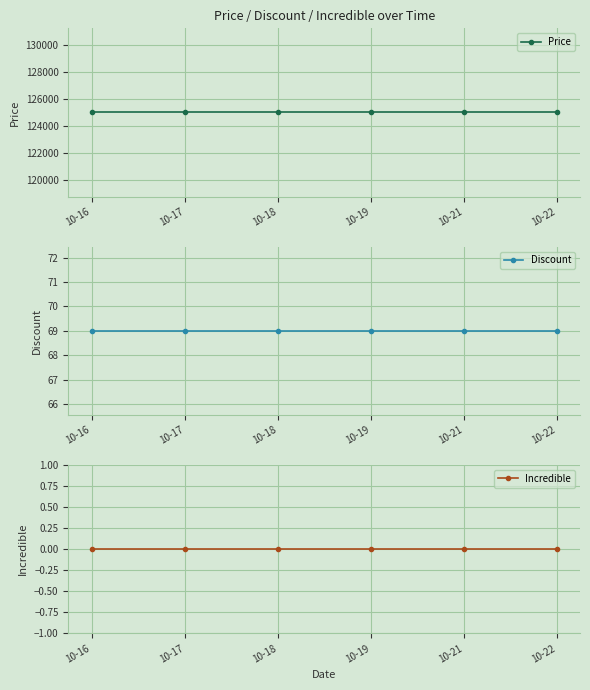

What is the difference between the highest and lowest values at 10-21?

125000